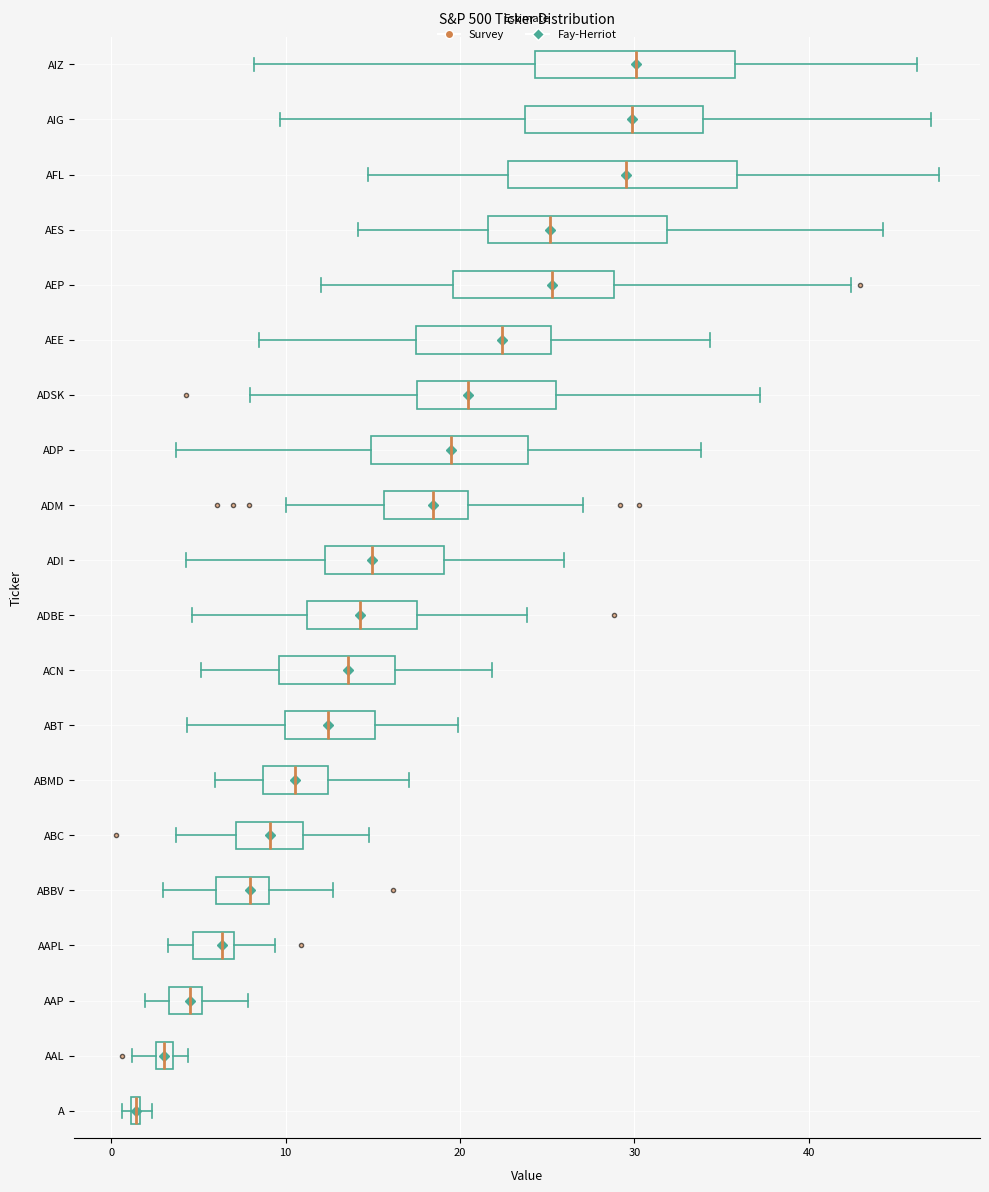

Which box has the furthest to the left median line?

A